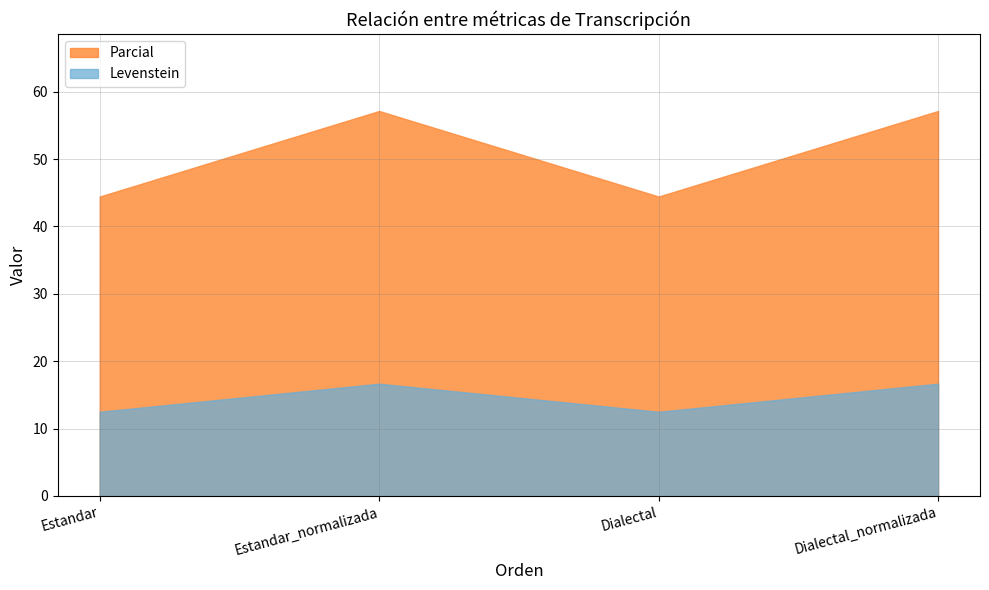

At which category does Levenstein reach its first local valley?

Dialectal